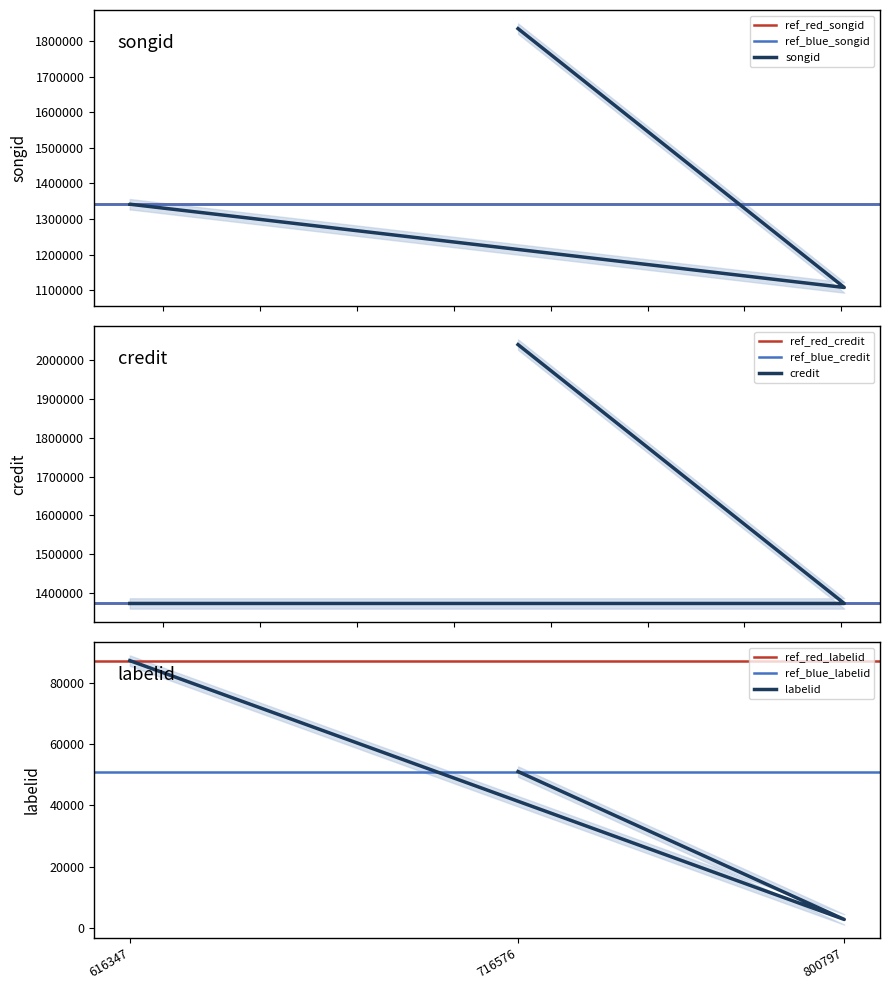

At which label is songid closest to 1471453?

616347